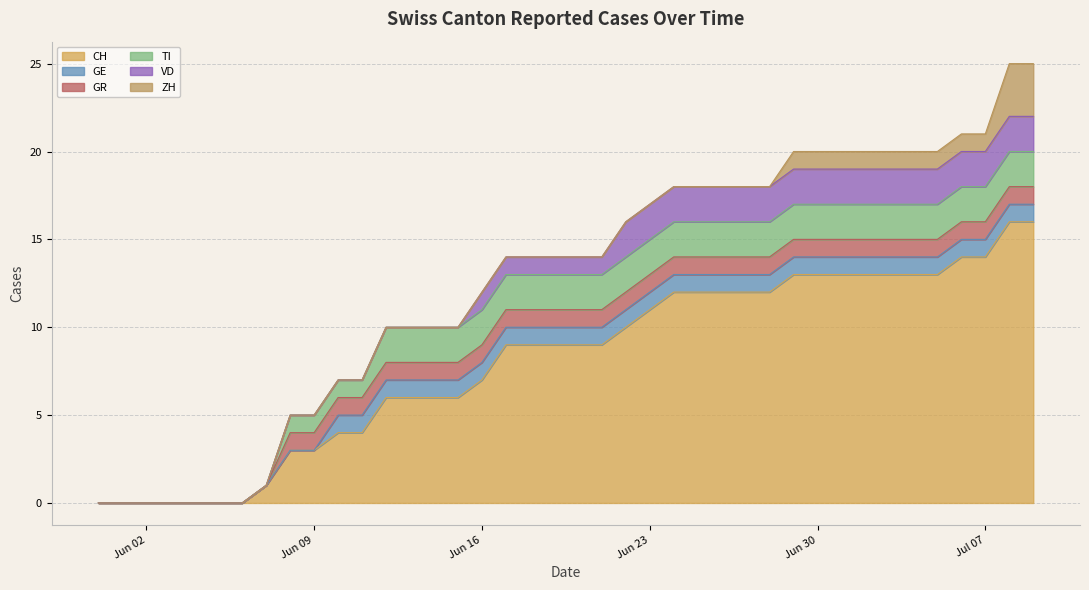

Which series has the widest spread of values?

CH